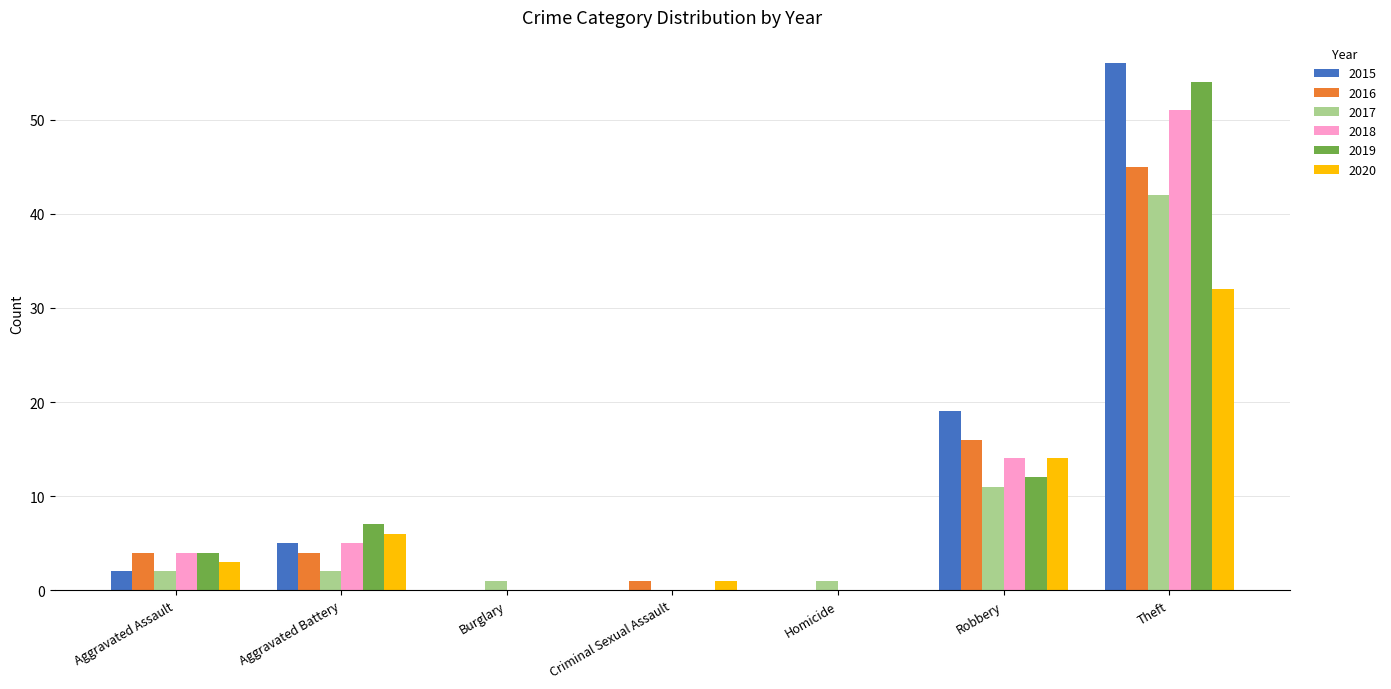

What is the maximum value shown in the chart?

56